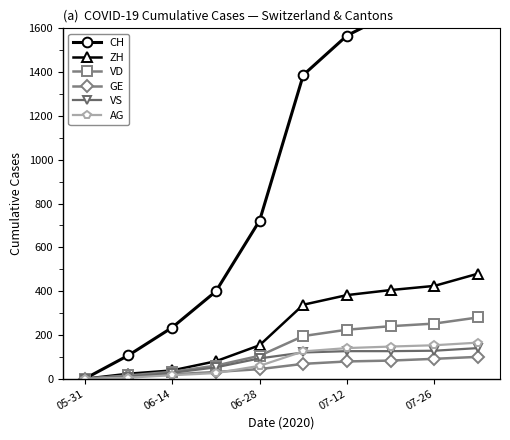

True or false: ZH has more than 2 interior local peaks.

False